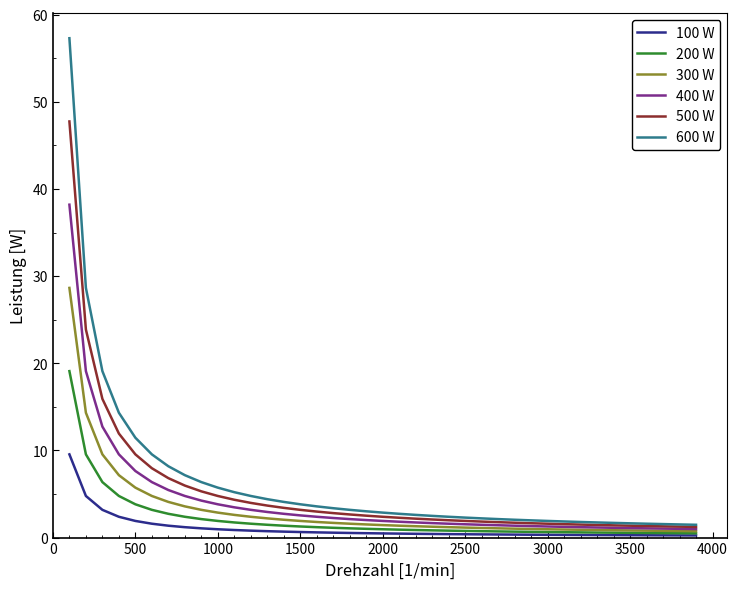

What is the greatest value displayed?

57.3